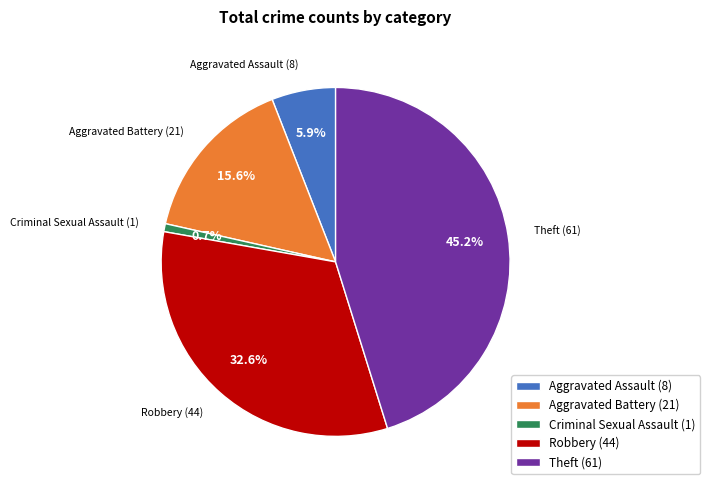

Which slice is the smallest?

Criminal Sexual Assault (1)